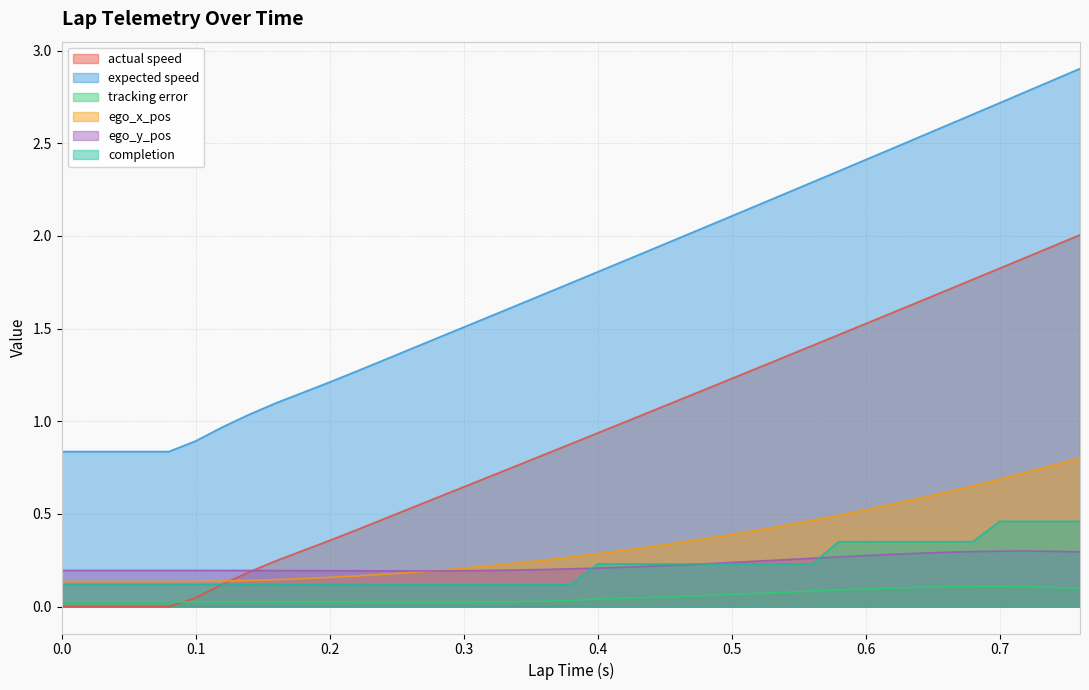

The completion series shows 0.2 at 0.08. True or false?

False